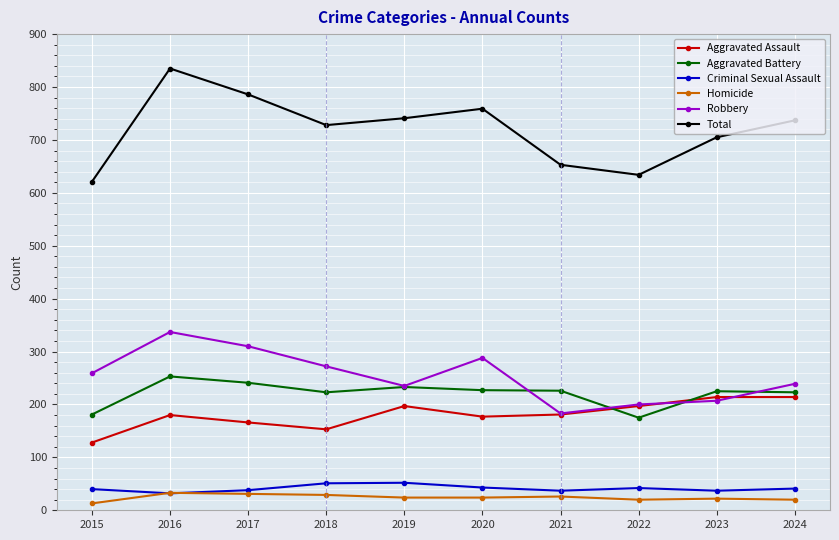

Rank the series at 2020 from highest to lowest value.

Total, Robbery, Aggravated Battery, Aggravated Assault, Criminal Sexual Assault, Homicide